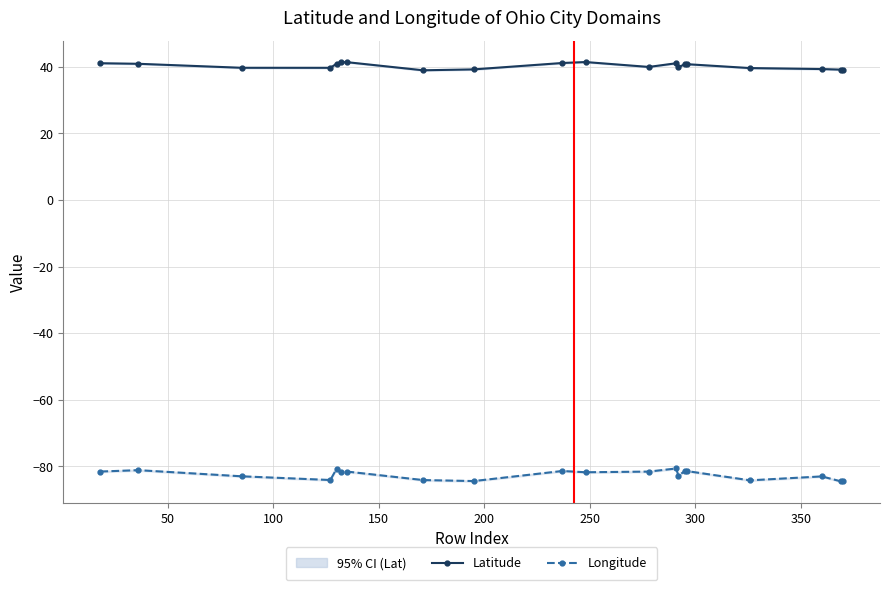

What is the value of the Latitude point at the 11th from the left?

41.4